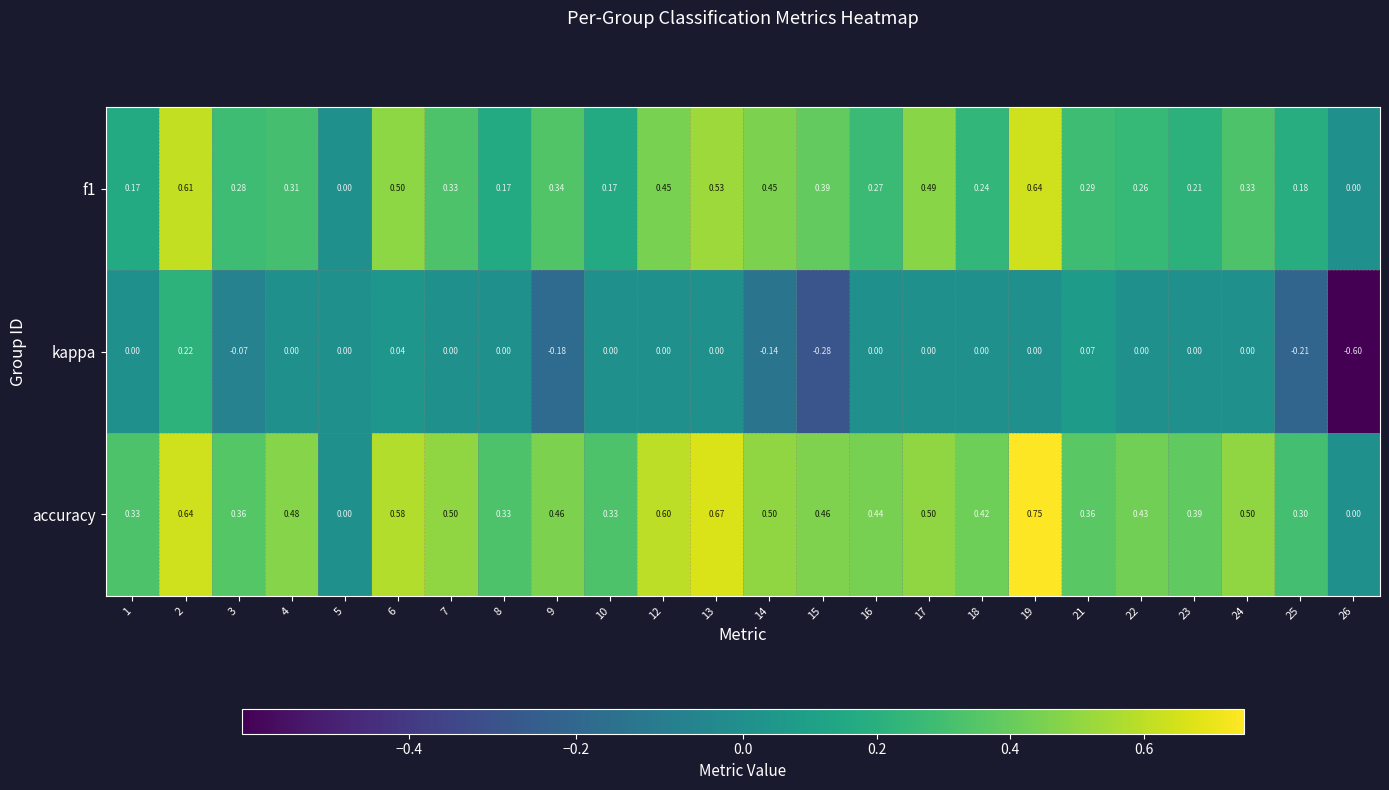

Which series changed the most between 14 and 24?

kappa